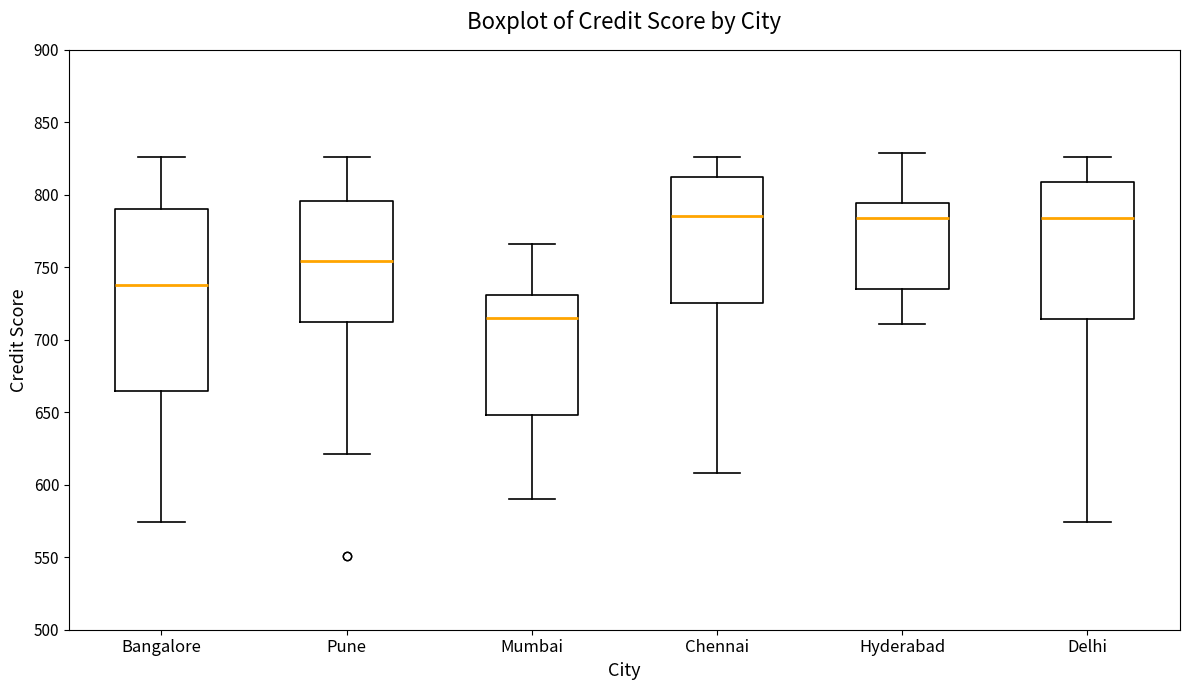

Reading left to right, read every box against the y-axis: the position of its median line, the range the box covers, and the ends of its whiskers. The values are not printed on the chart, so give them approximately, as read against the axis.

Bangalore: median 740, box 665 to 790, whiskers 575 to 825
Pune: median 755, box 710 to 795, whiskers 620 to 825
Mumbai: median 715, box 650 to 730, whiskers 590 to 765
Chennai: median 785, box 725 to 815, whiskers 610 to 825
Hyderabad: median 785, box 735 to 795, whiskers 710 to 830
Delhi: median 785, box 715 to 810, whiskers 575 to 825